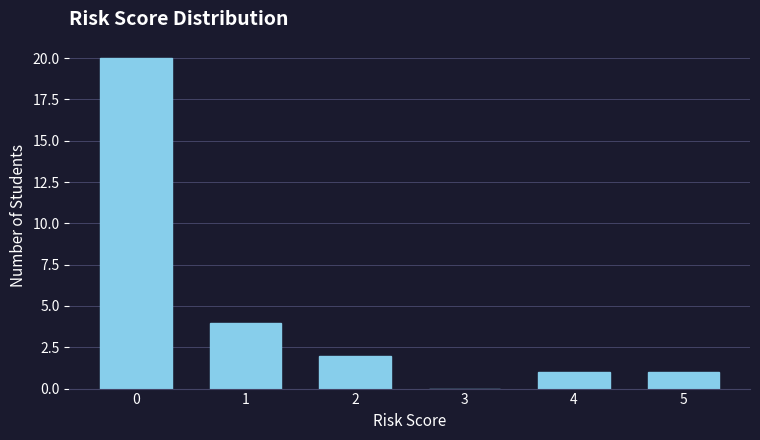

Reading left to right, transcribe all the data shown in this chart.

0=20	1=4	2=2	3=0	4=1	5=1